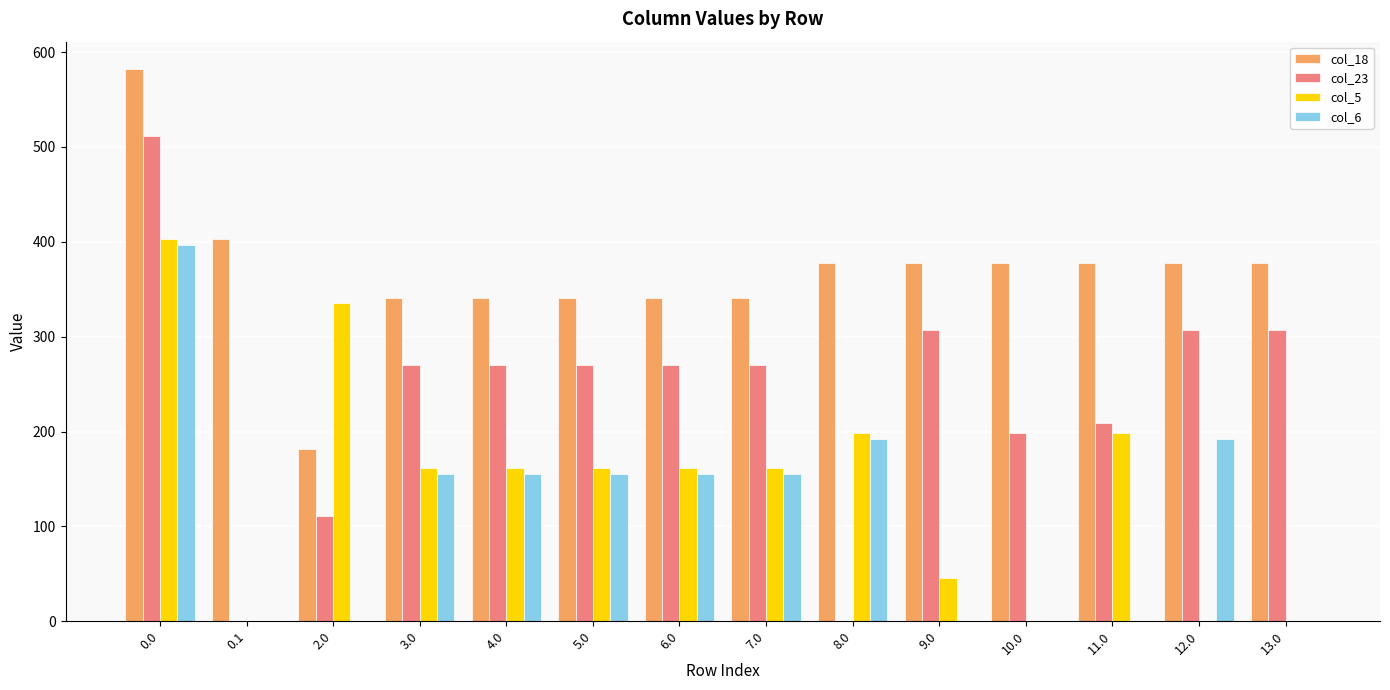

How many values in the col_6 series exceed 155?

8